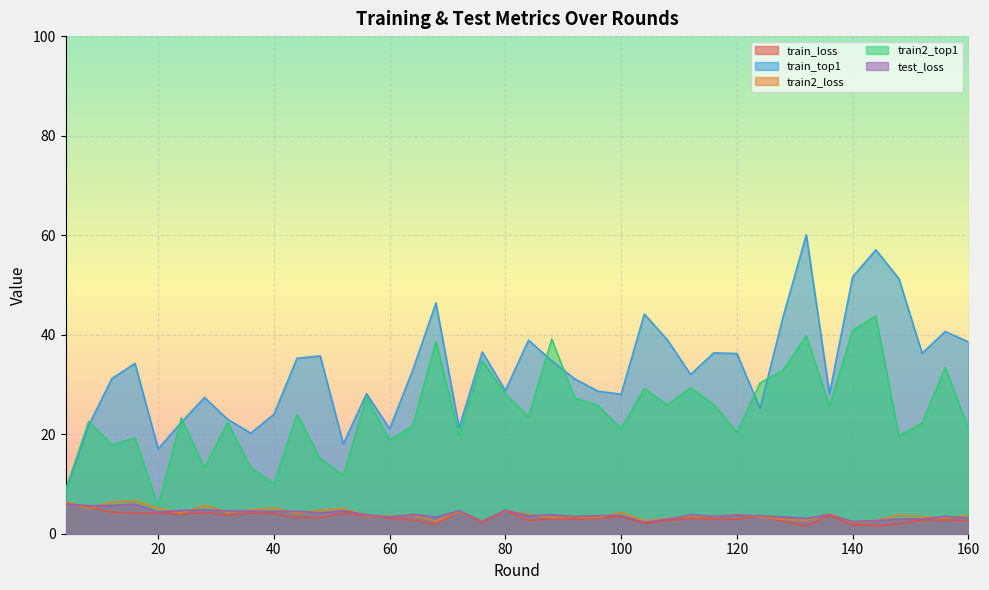

Which series changed the most between 8 and 24?

train_loss